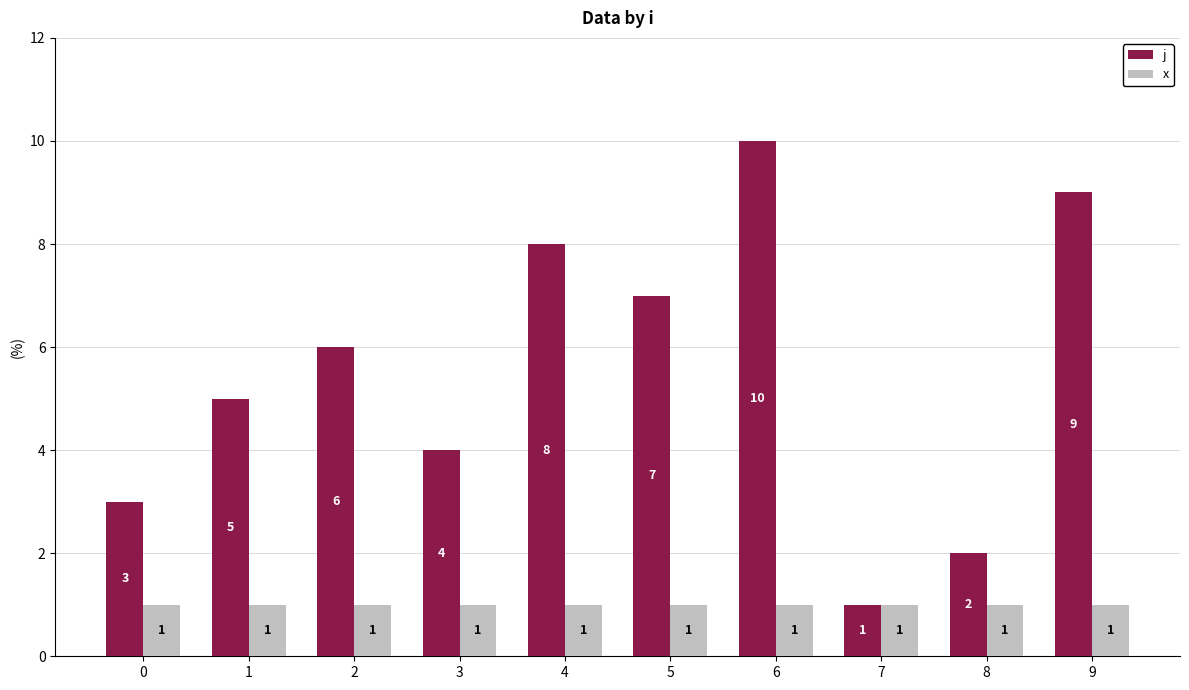

Count the j values in the range 3 to 8.

6